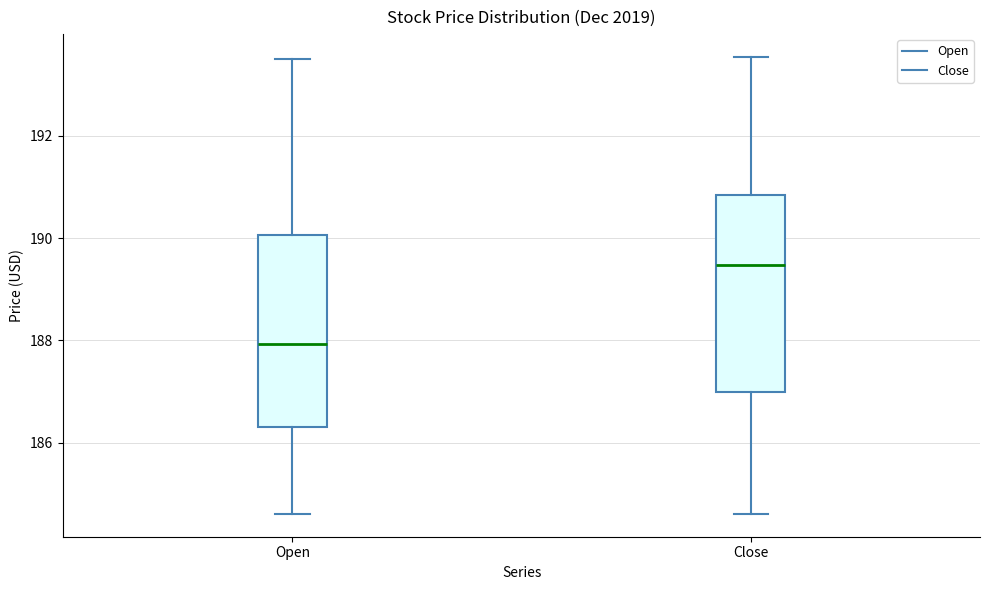

Reading left to right, read every box against the y-axis: the position of its median line, the range the box covers, and the ends of its whiskers. The values are not printed on the chart, so give them approximately, as read against the axis.

Open: median 188.0, box 186.4 to 190.0, whiskers 184.6 to 193.6
Close: median 189.4, box 187.0 to 190.8, whiskers 184.6 to 193.6